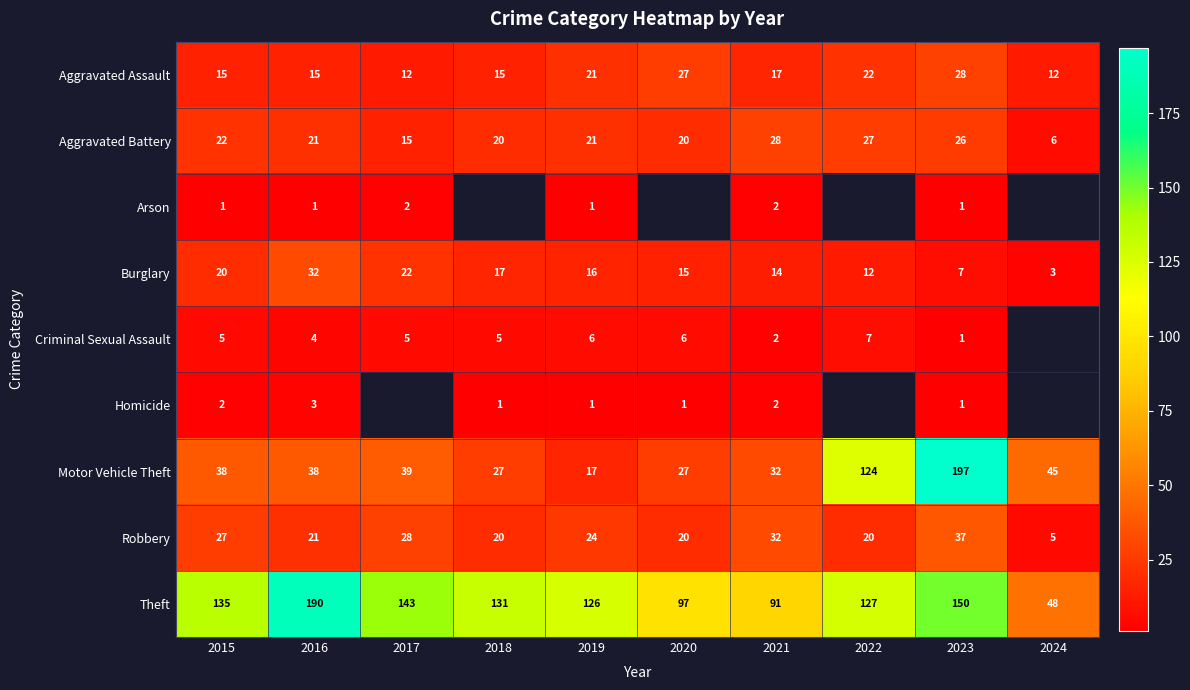

What is the total value across all series at 2015?

265